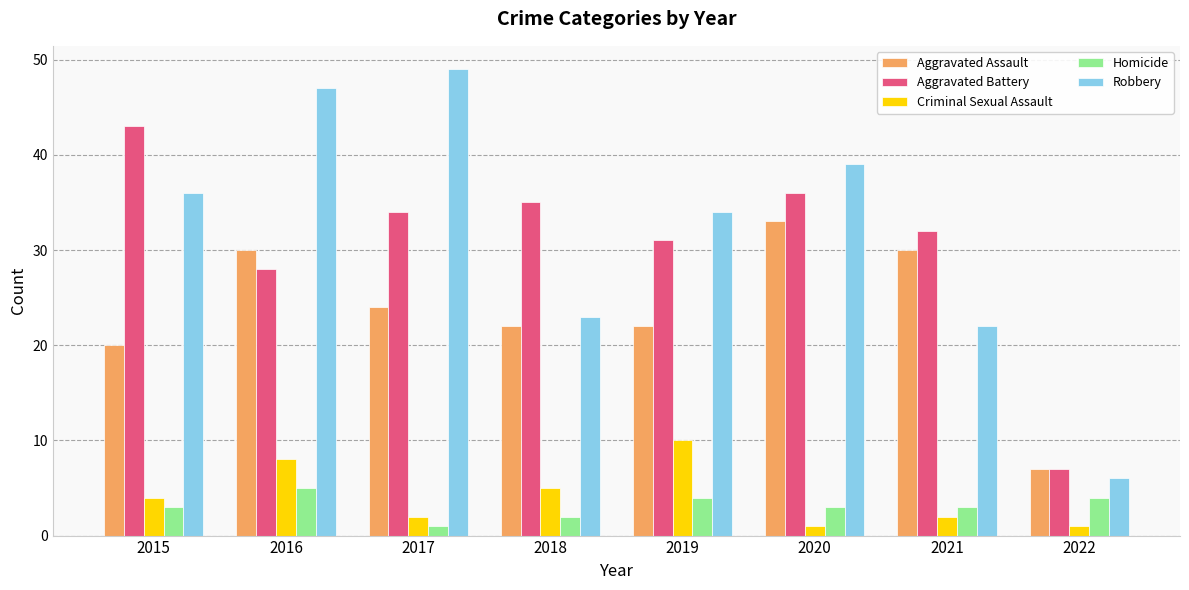

How many bars are there in each group?

5